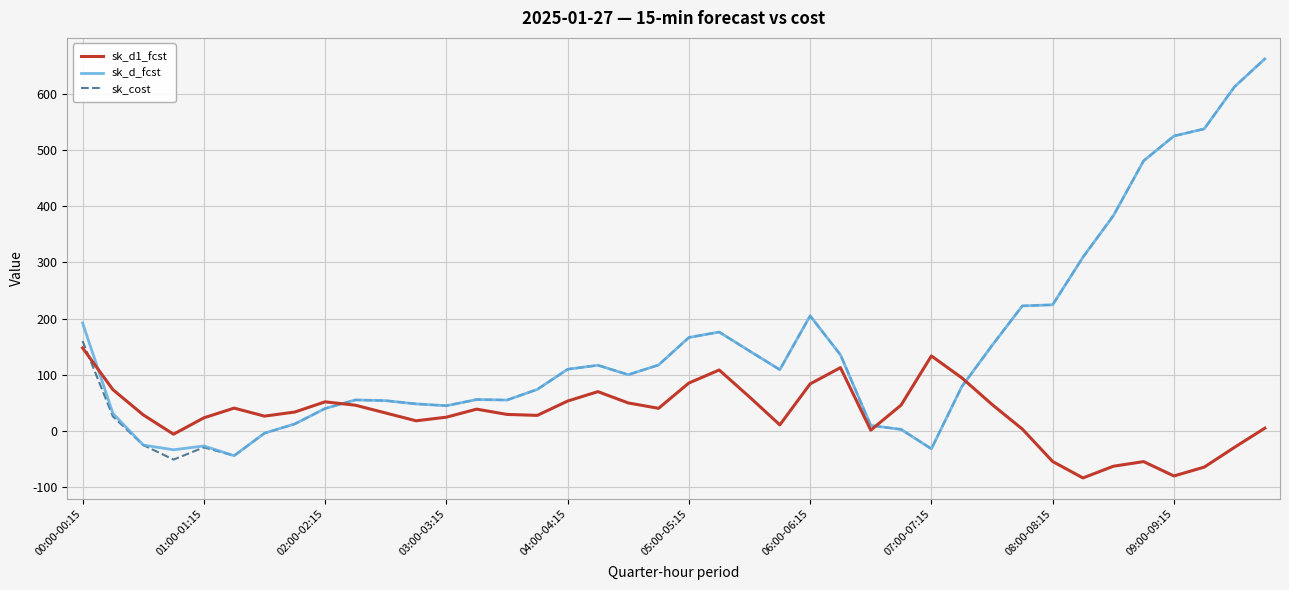

What is the lowest value of the sk_cost series?

-51.1